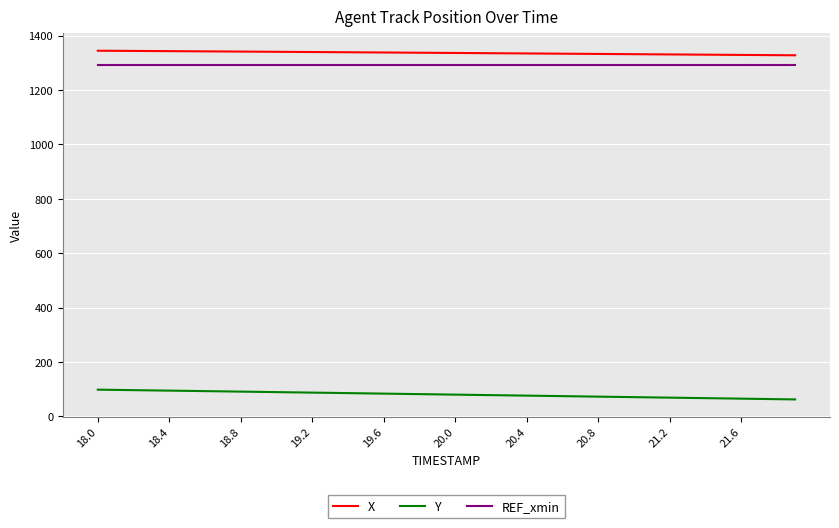

Count the number of data series in this chart.

3